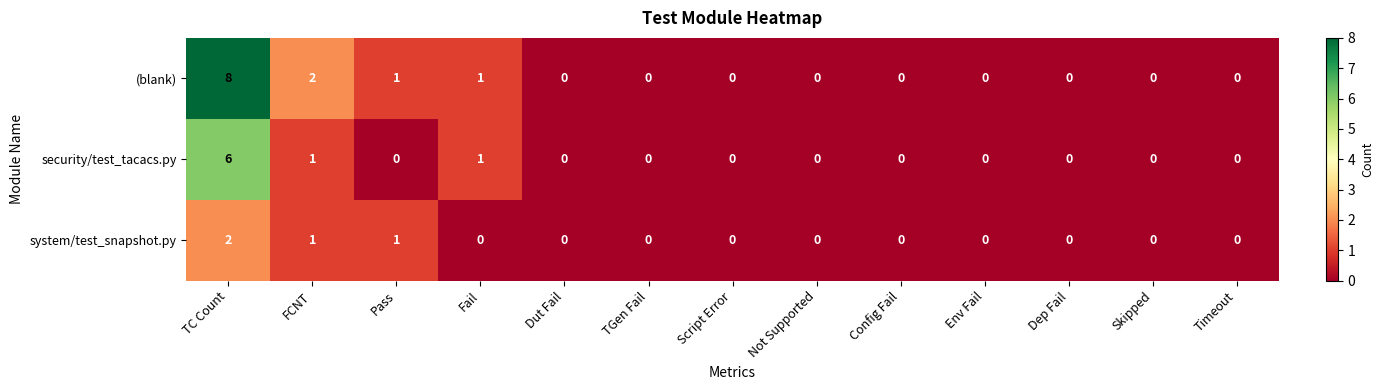

List the series in order of their overall mean, lowest first.

system/test_snapshot.py, security/test_tacacs.py, (blank)